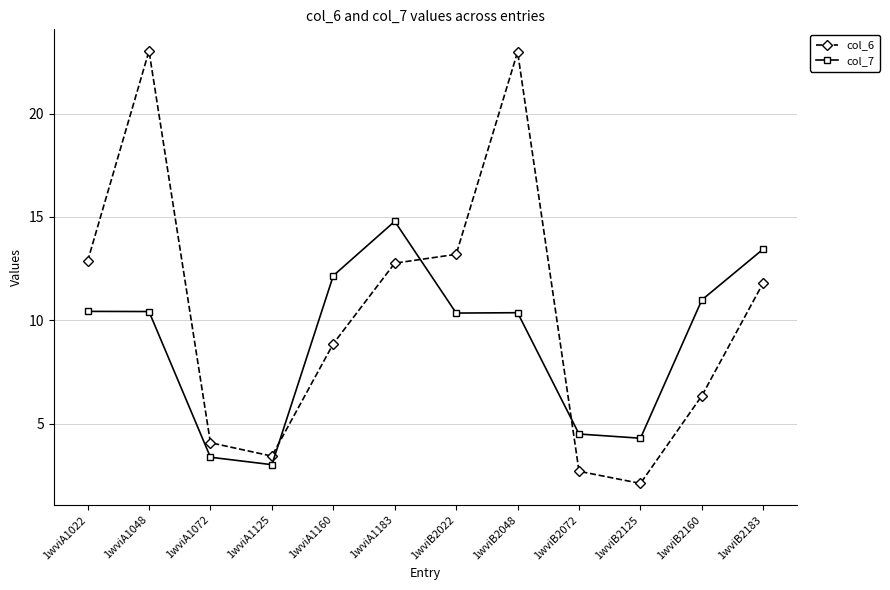

How many lines are shown in the chart?

2